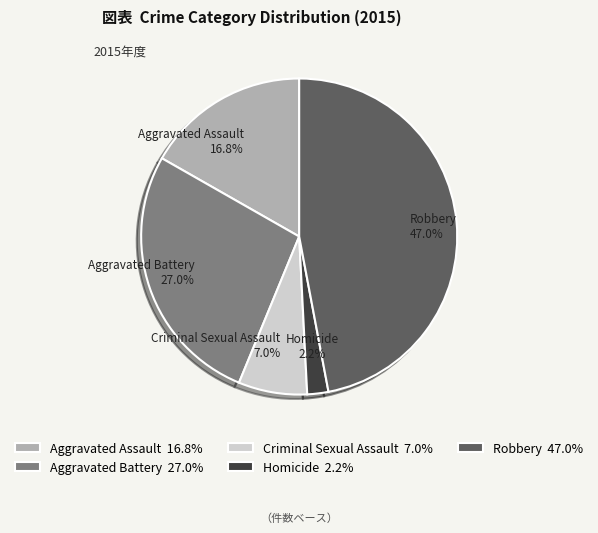

What percentage is NOT represented by Criminal Sexual Assault?

93.0%